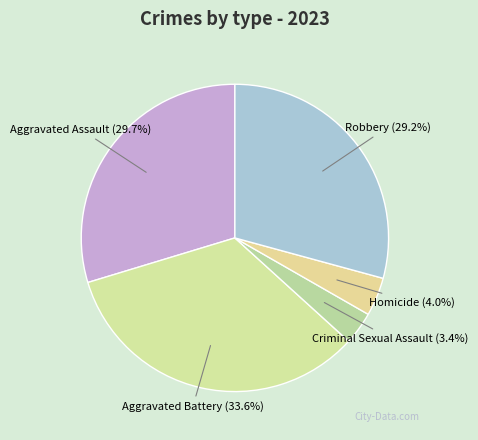

What percentage is the Aggravated Assault slice, to the nearest percent?

30%